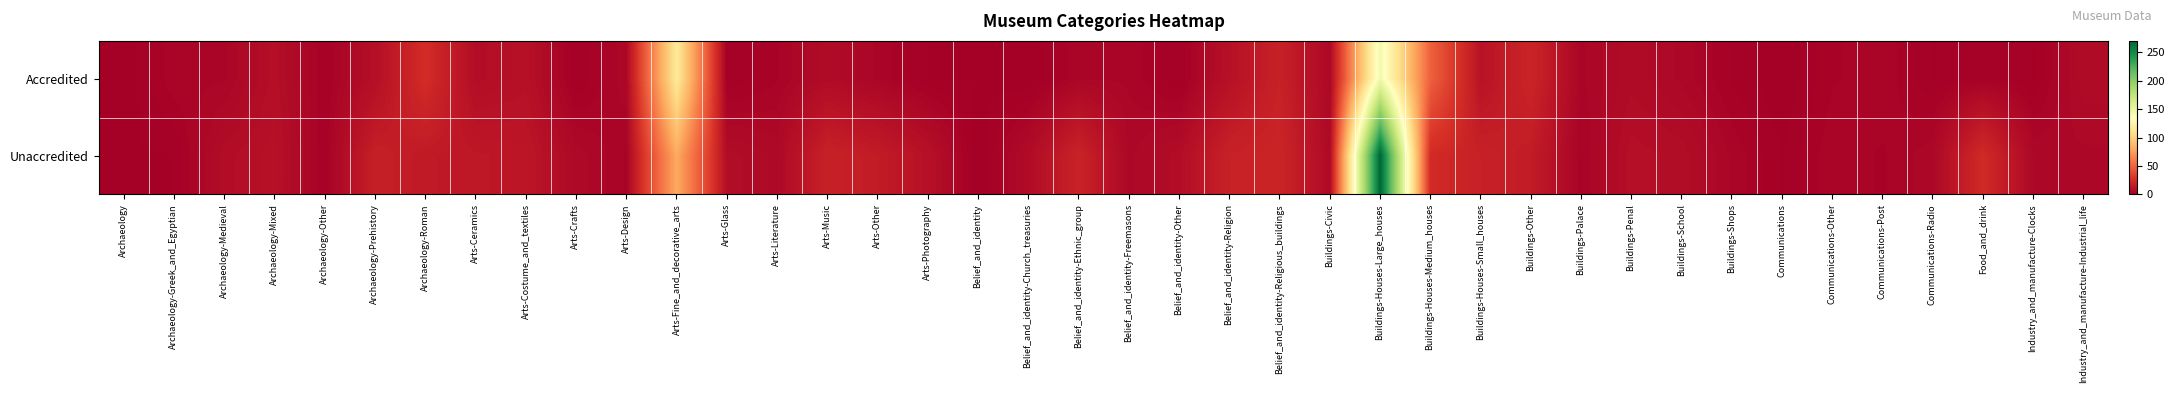

Which series changed the most between Archaeology and Buildings-School?

Unaccredited